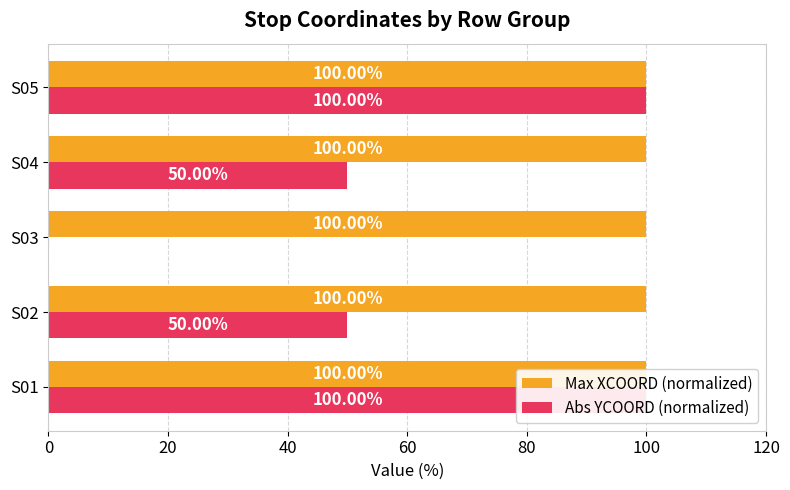

What is the difference between the maximum and minimum values in the Abs YCOORD (normalized) series?

100.0